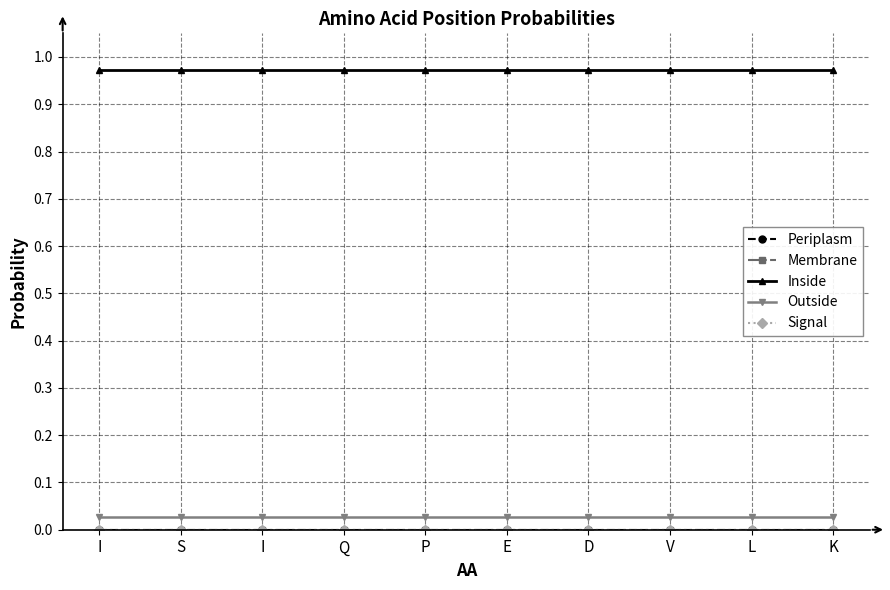

Reading left to right, list all the values displayed in this chart.

Periplasm: 0.0	0.0	0.0	0.0	0.0	0.0	0.0	0.0	0.0	0.0
Membrane: 0.0	0.0	0.0	0.0	0.0	0.0	0.0	0.0	0.0	0.0
Inside: 1.0	1.0	1.0	1.0	1.0	1.0	1.0	1.0	1.0	1.0
Outside: 0.0	0.0	0.0	0.0	0.0	0.0	0.0	0.0	0.0	0.0
Signal: 0.0	0.0	0.0	0.0	0.0	0.0	0.0	0.0	0.0	0.0